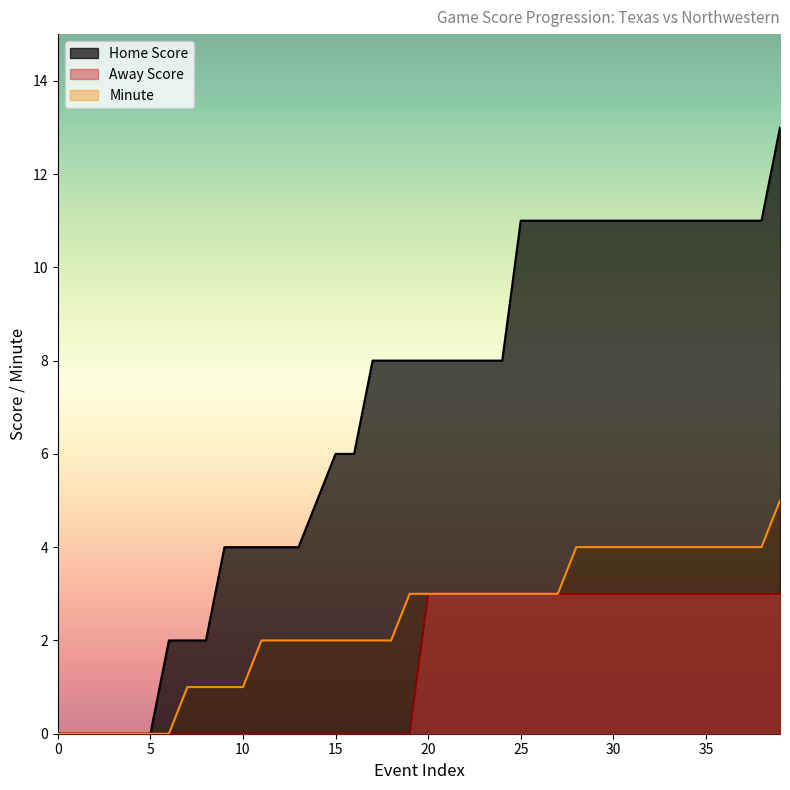

Which series has the largest total across all categories?

Home Score